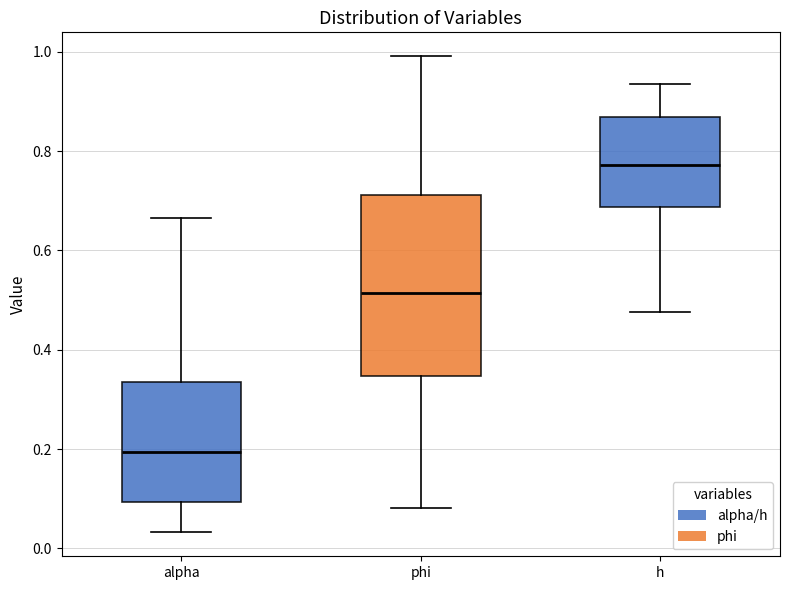

Reading left to right, read every box against the y-axis: the position of its median line, the range the box covers, and the ends of its whiskers. The values are not printed on the chart, so give them approximately, as read against the axis.

alpha: median 0.20, box 0.10 to 0.34, whiskers 0.04 to 0.66
phi: median 0.52, box 0.34 to 0.72, whiskers 0.08 to 1.00
h: median 0.78, box 0.68 to 0.86, whiskers 0.48 to 0.94